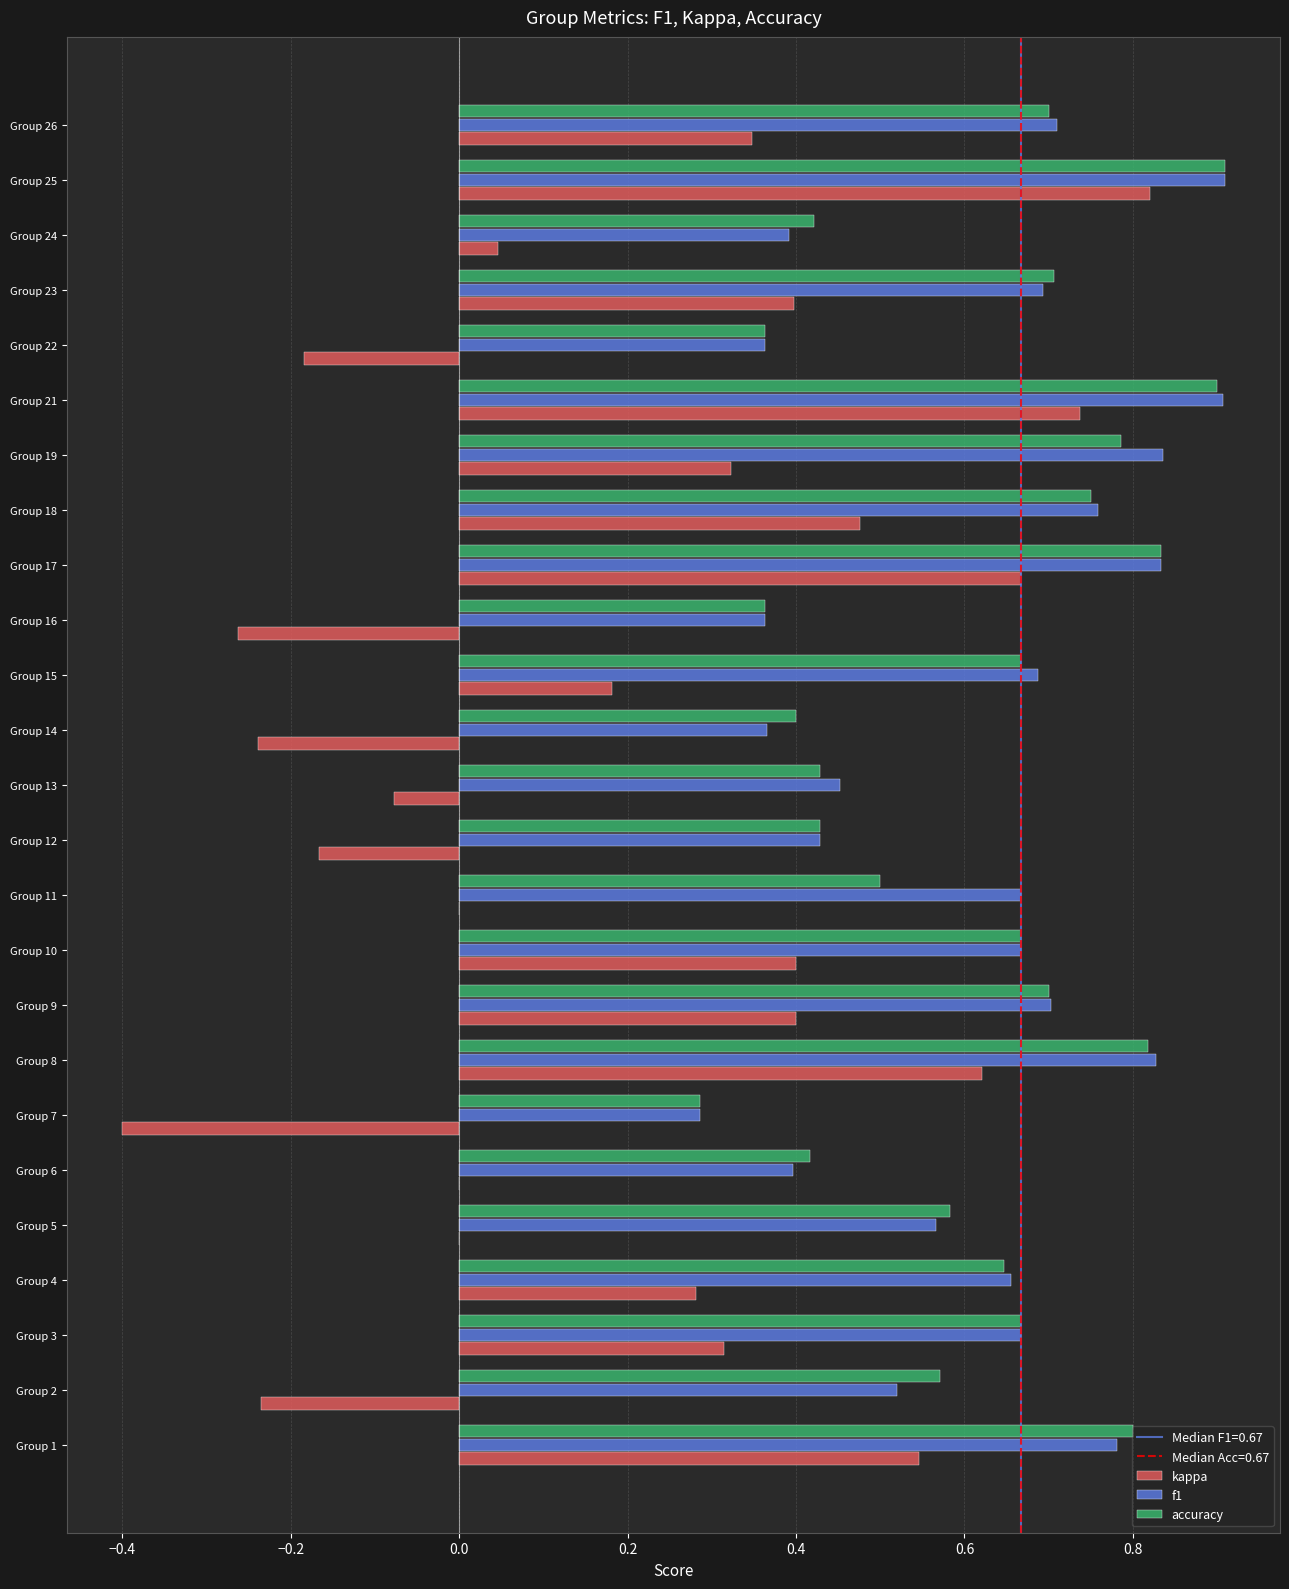

The accuracy series shows 0.1 at Group 7. True or false?

False